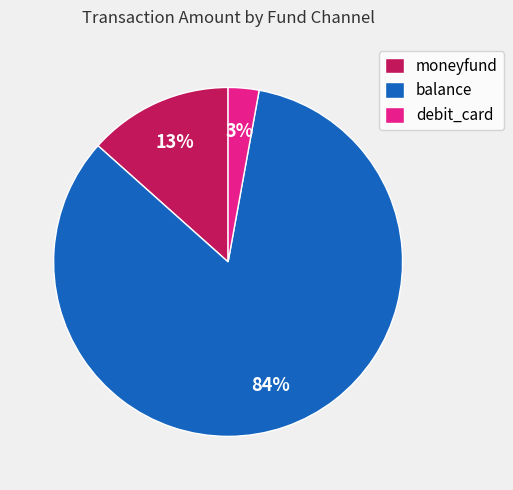

To the nearest percent, what percentage of the pie is balance?

84%